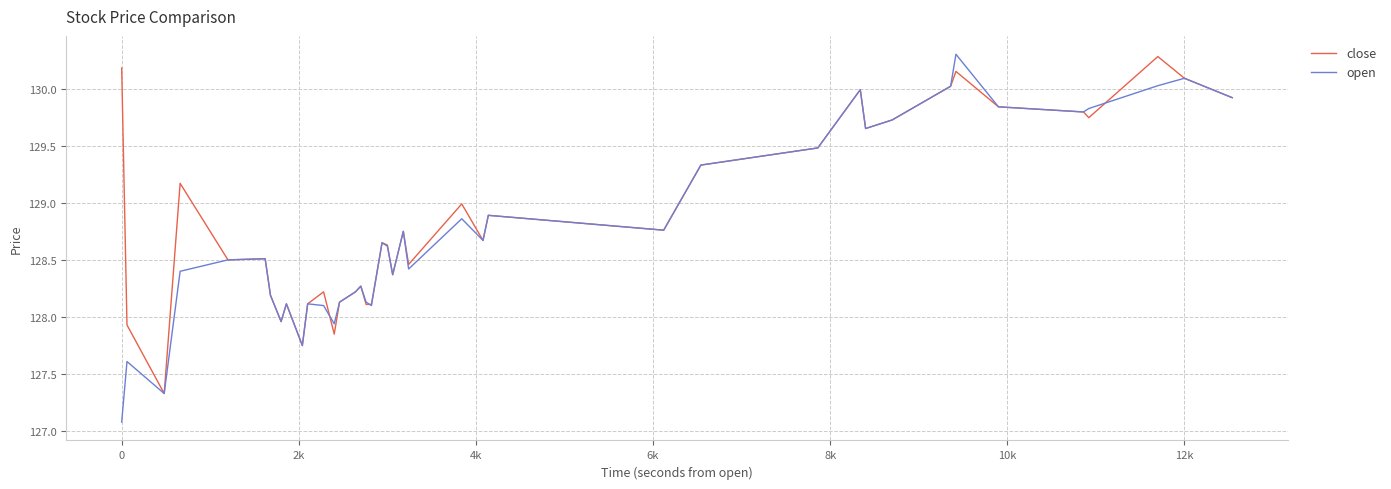

What is the highest value of the open series?

130.3